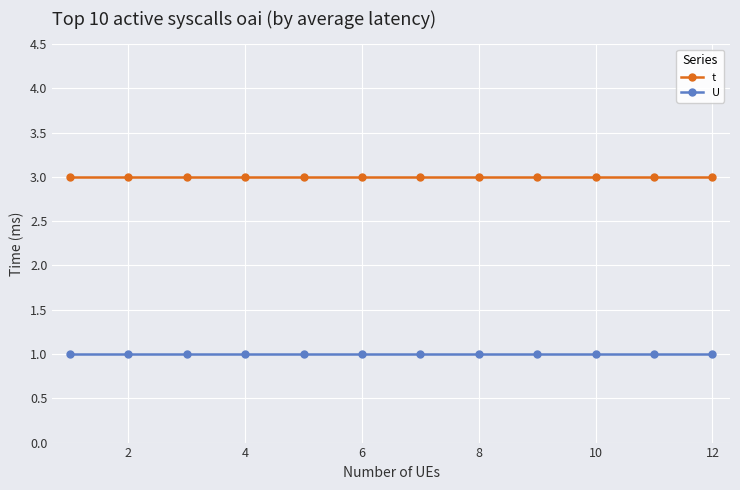

Which series has the largest total across all categories?

t